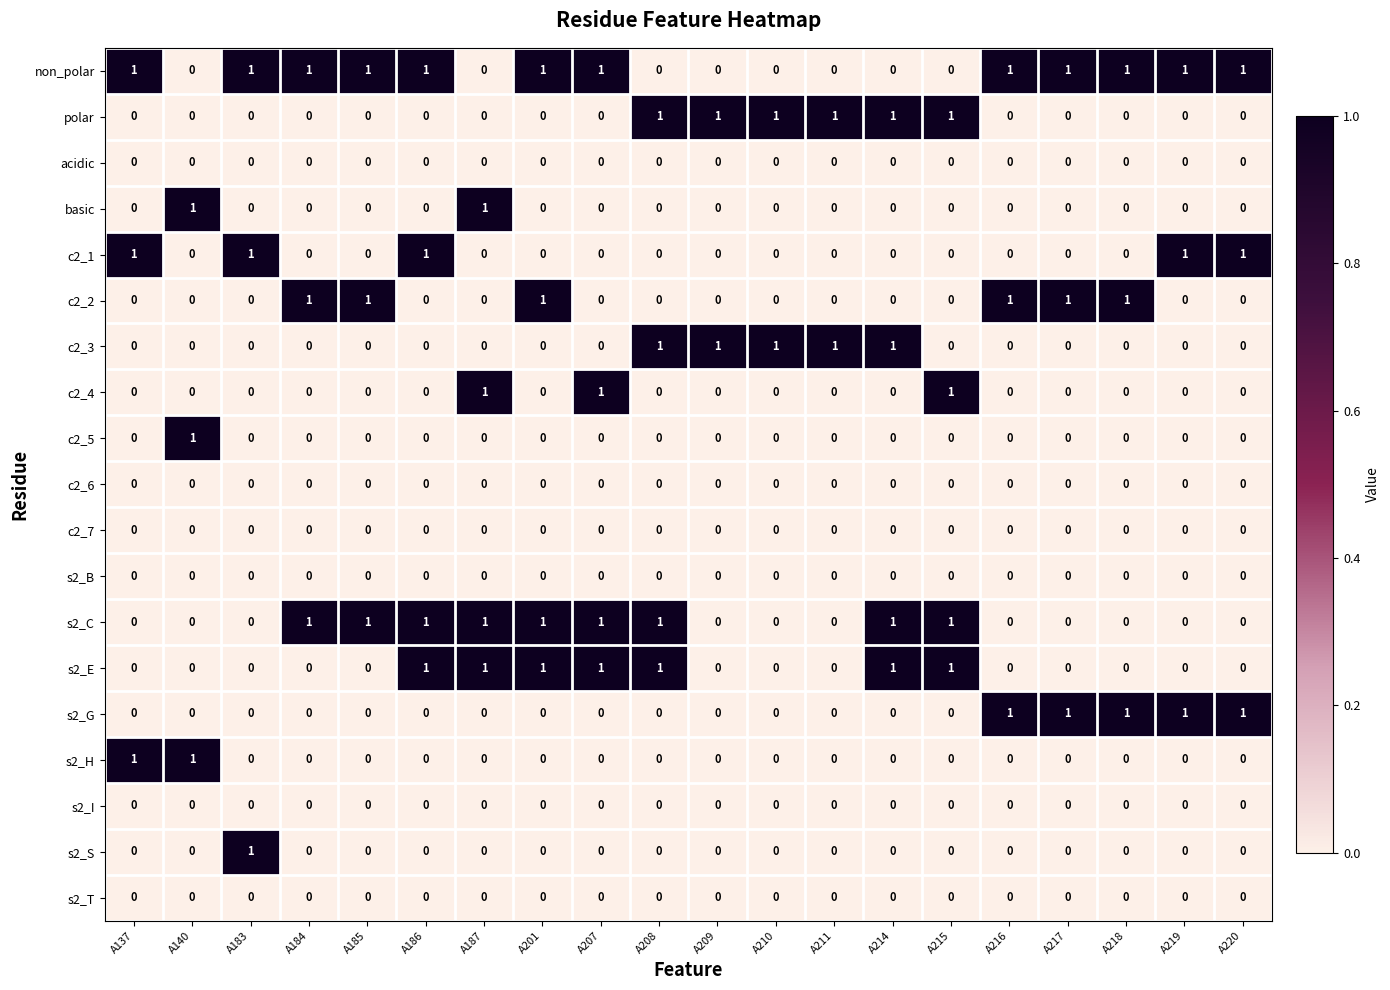

At how many categories does at least one series exceed 0?

20